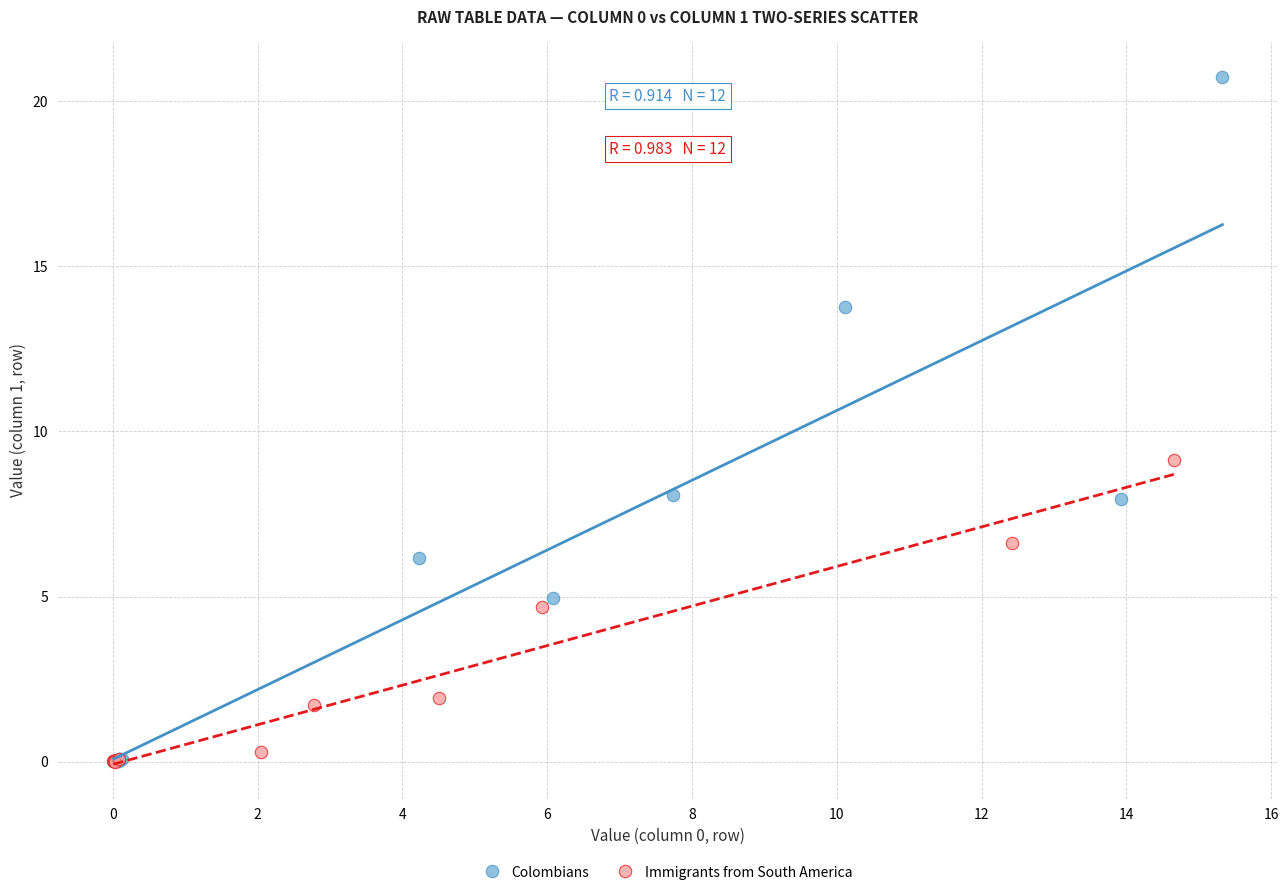

What are all the series names shown in the legend?

Colombians, Immigrants from South America